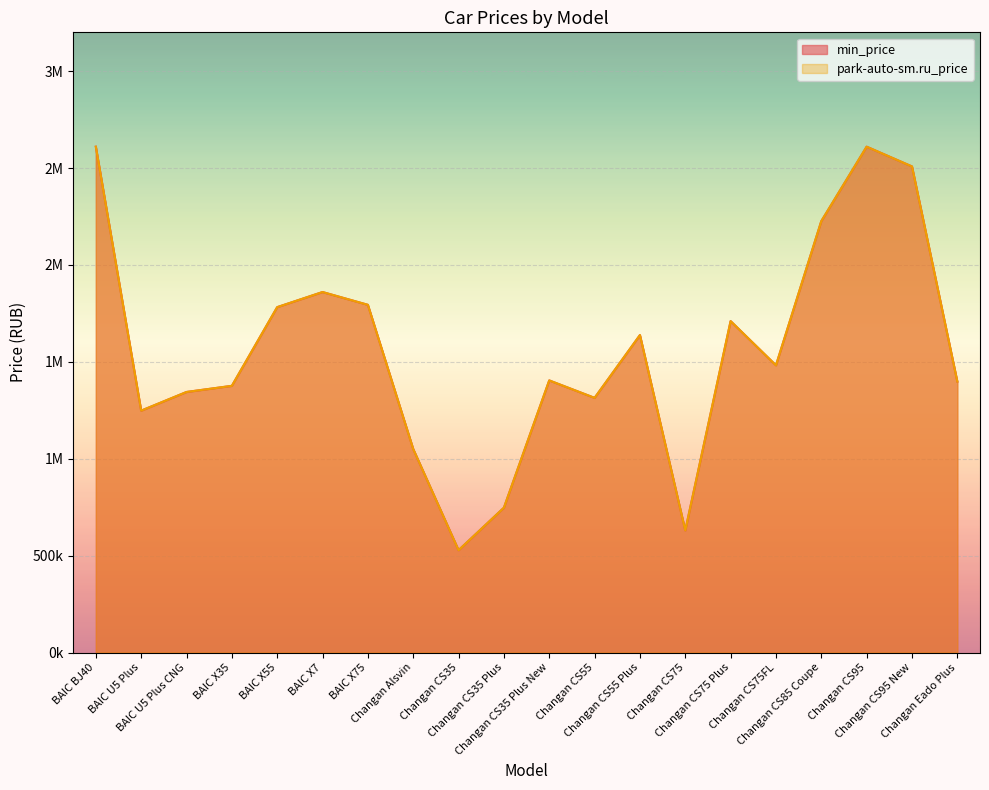

Where is park-auto-sm.ru_price nearest to the value 1568970?

Changan CS55 Plus